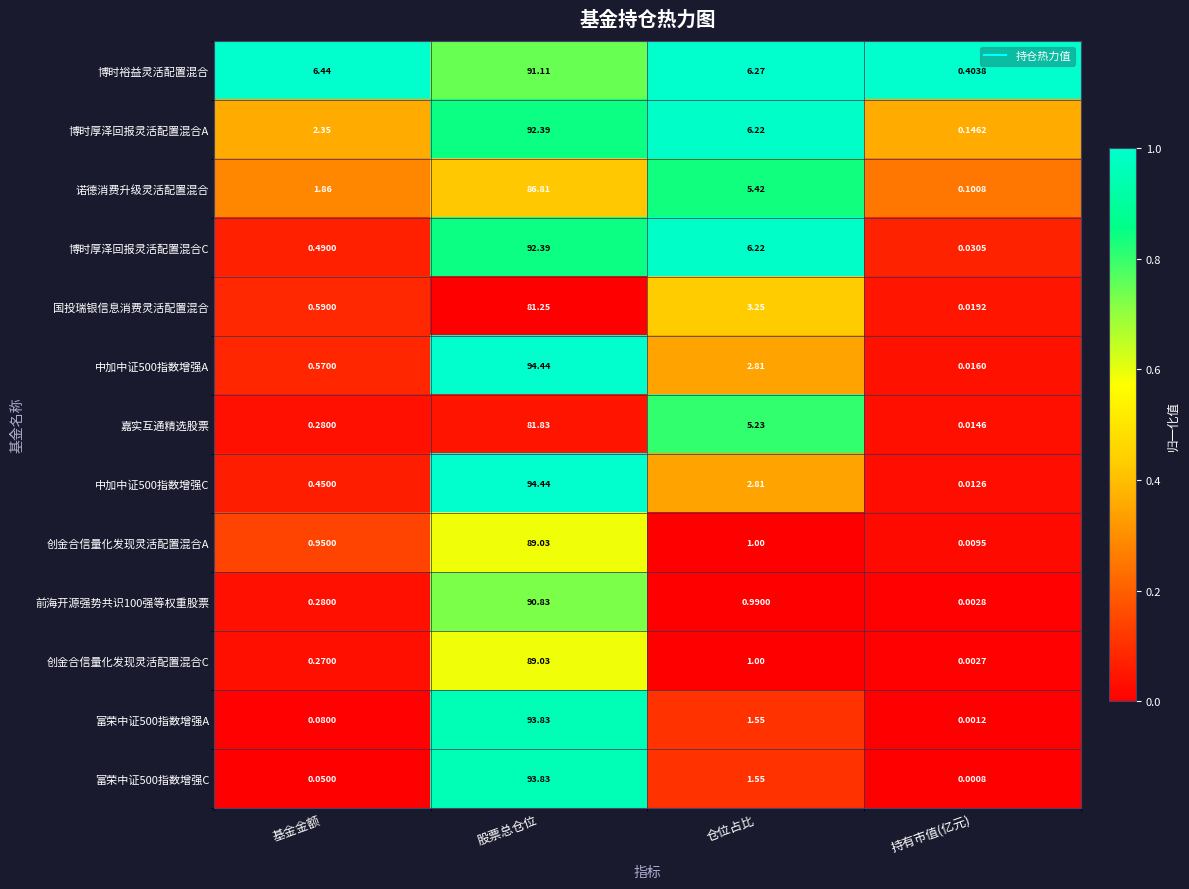

At which category is the sum across all series the highest?

股票总仓位